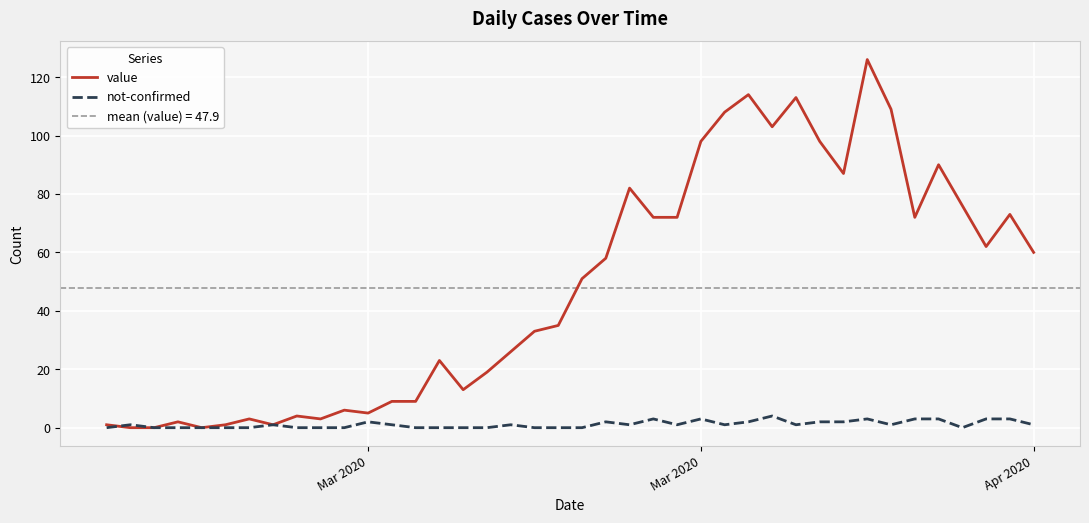

What is the maximum value shown in the chart?

126